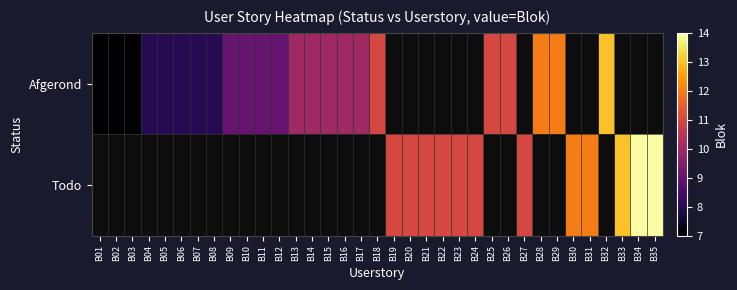

True or false: Afgerond has a value of 2.7 at B29.

False